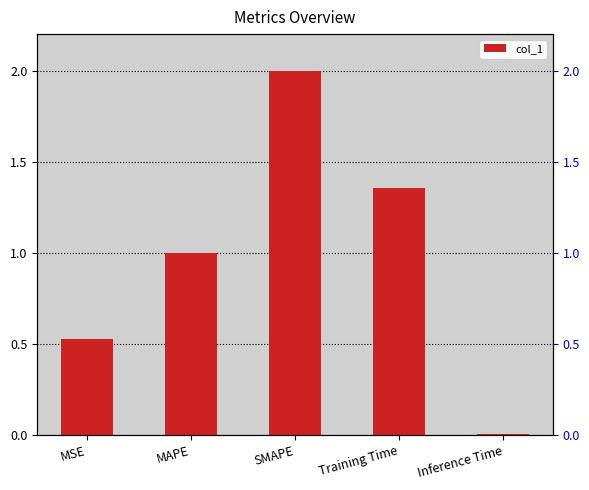

What is the sum of the values at MAPE and Inference Time?

1.0